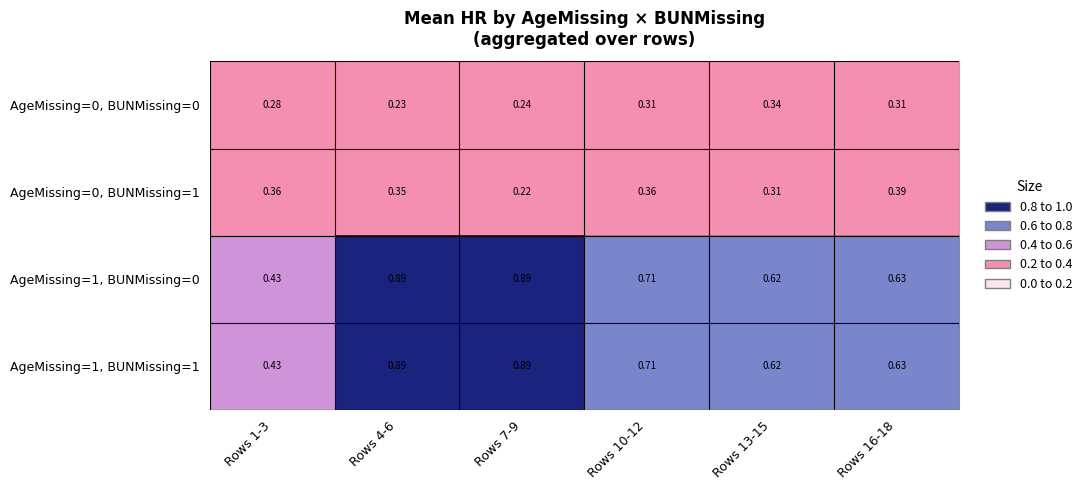

Is the value of AgeMissing=1, BUNMissing=0 at Rows 10-12 greater than the value of AgeMissing=0, BUNMissing=1 at Rows 13-15?

Yes